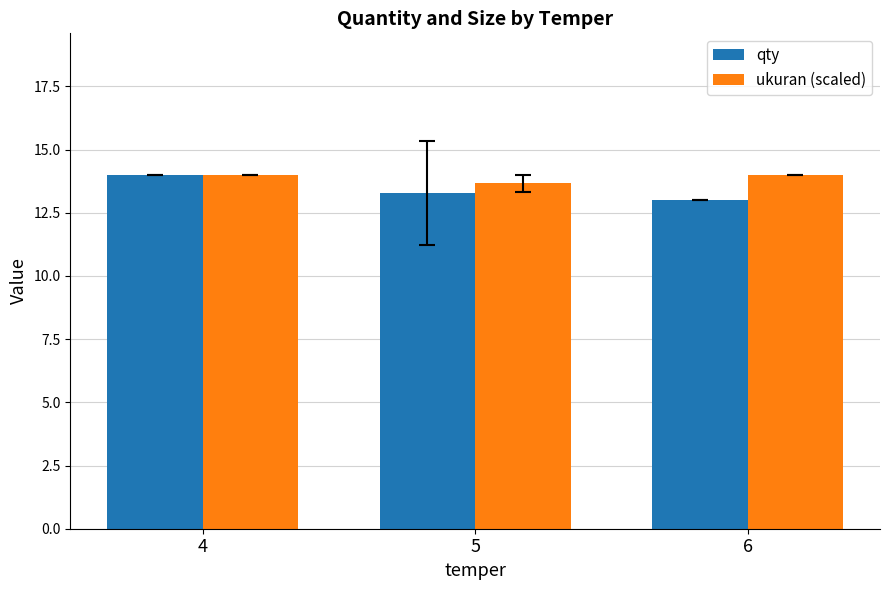

Which category has the lowest value across all series?

6